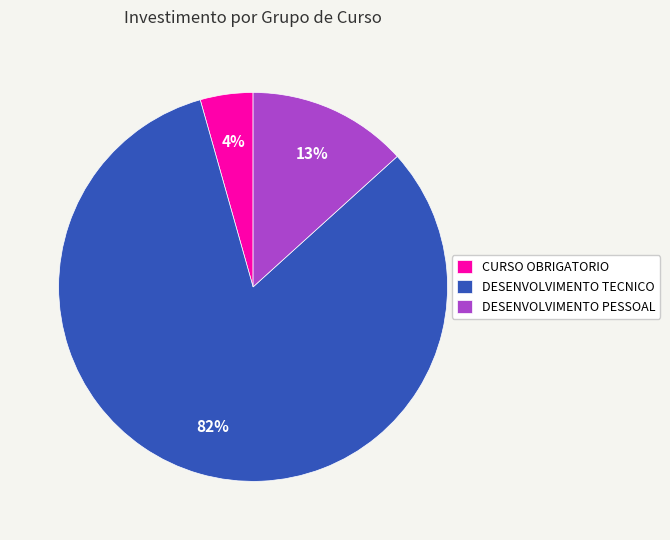

What is the largest slice in the pie chart?

DESENVOLVIMENTO TECNICO